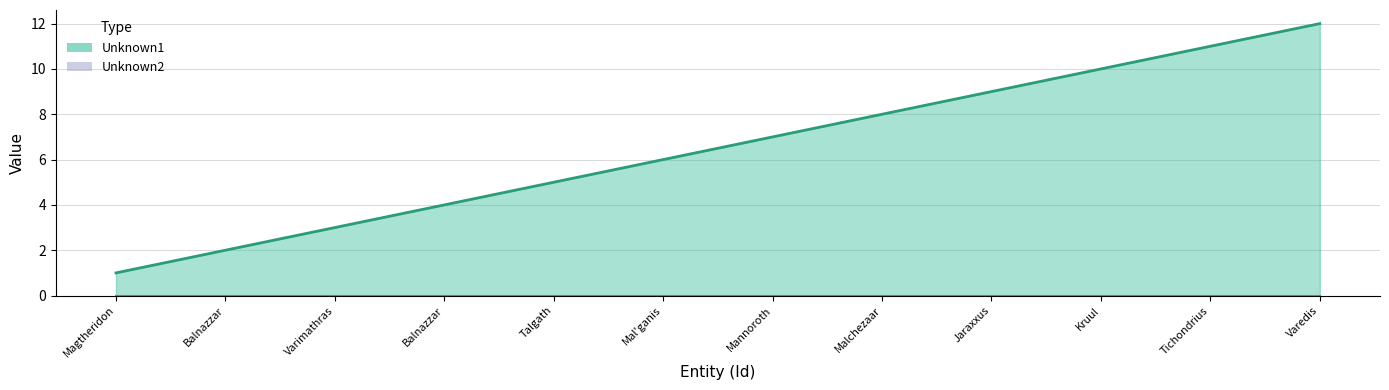

Rank the categories by value from highest to lowest.

Varedis, Tichondrius, Kruul, Jaraxxus, Malchezaar, Mannoroth, Mal'ganis, Talgath, Balnazzar, Varimathras, Balnazzar, Magtheridon